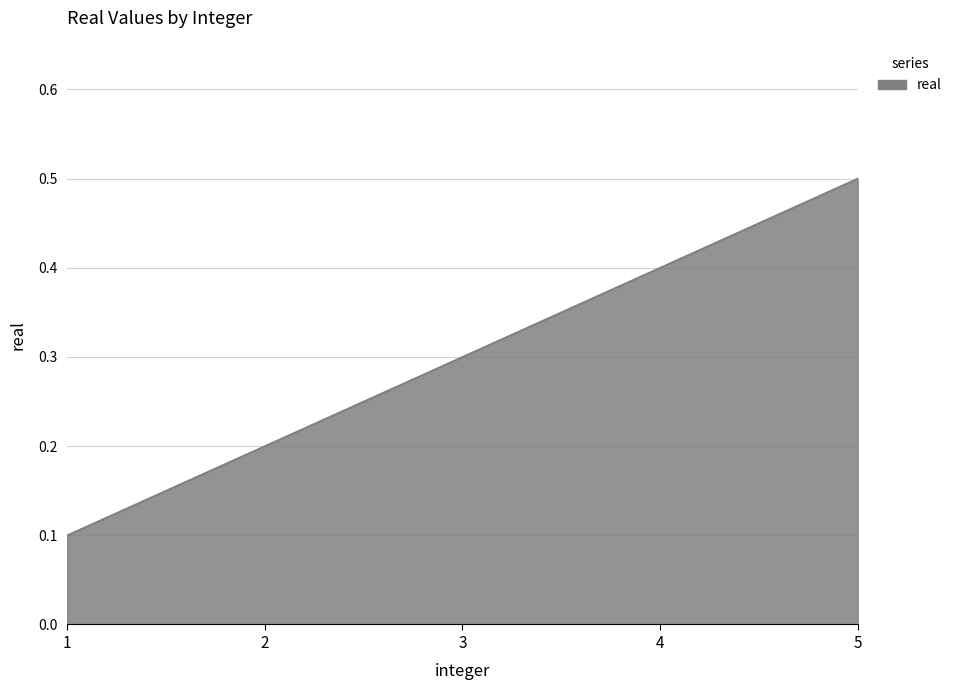

What is the sum of the values at 5 and 1?

0.6